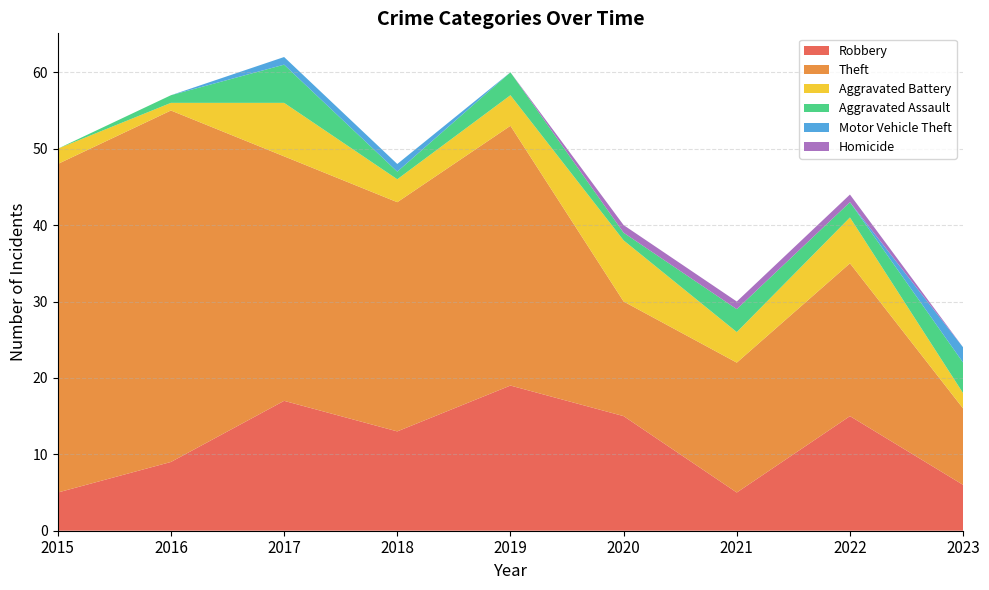

Reading left to right, list all the values displayed in this chart.

Robbery: 2015=5	2016=9	2017=17	2018=13	2019=19	2020=15	2021=5	2022=15	2023=6
Theft: 2015=43	2016=46	2017=32	2018=30	2019=34	2020=15	2021=17	2022=20	2023=10
Aggravated Battery: 2015=2	2016=1	2017=7	2018=3	2019=4	2020=8	2021=4	2022=6	2023=2
Aggravated Assault: 2015=0	2016=1	2017=5	2018=1	2019=3	2020=1	2021=3	2022=2	2023=4
Motor Vehicle Theft: 2015=0	2016=0	2017=1	2018=1	2019=0	2020=0	2021=0	2022=0	2023=2
Homicide: 2015=0	2016=0	2017=0	2018=0	2019=0	2020=1	2021=1	2022=1	2023=0